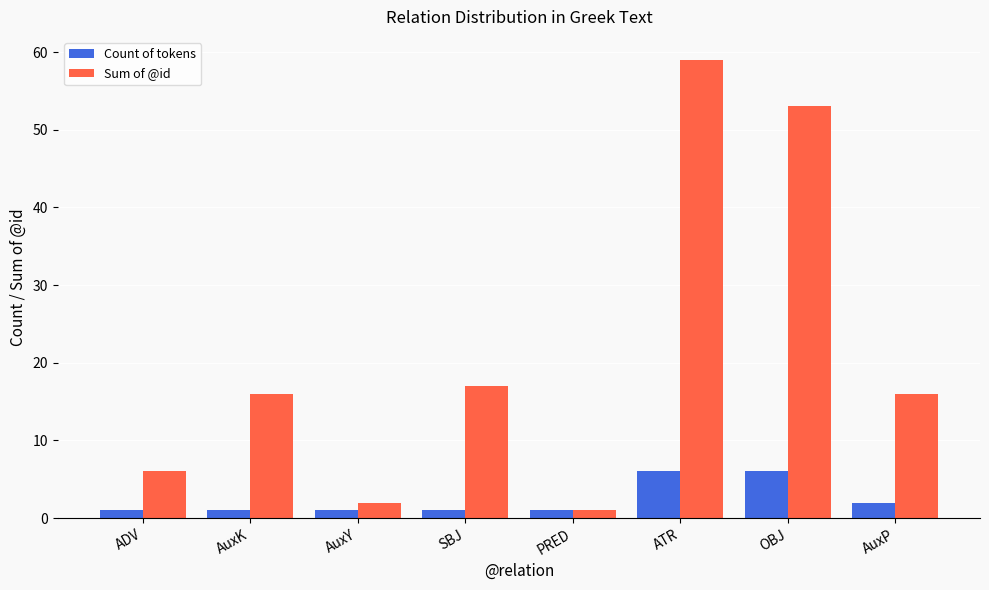

Is it true that Count of tokens equals 2 at AuxP?

True